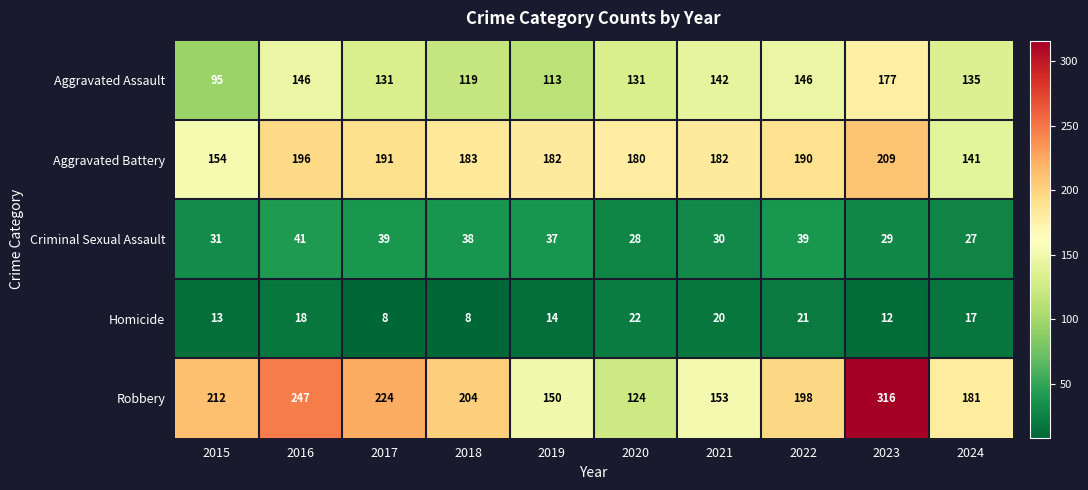

At which label does Homicide reach its peak?

2020